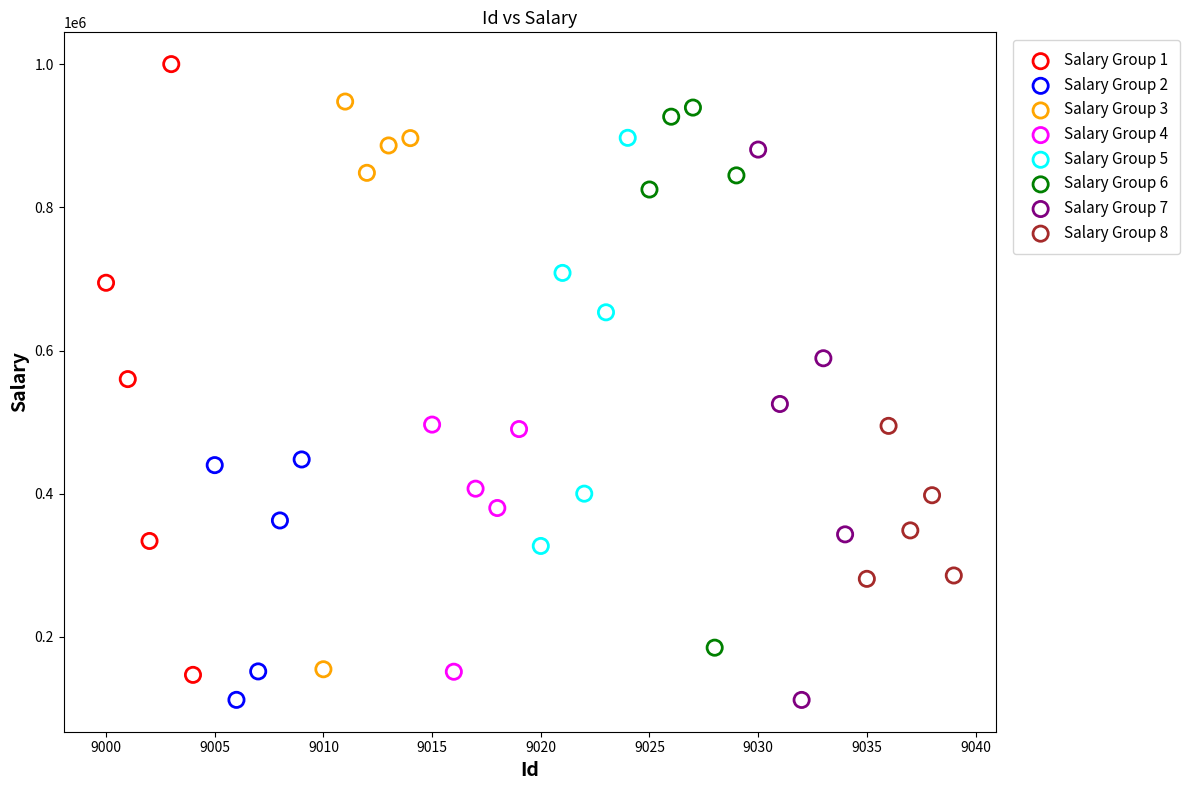

Which series reaches the maximum Y coordinate?

Salary Group 1